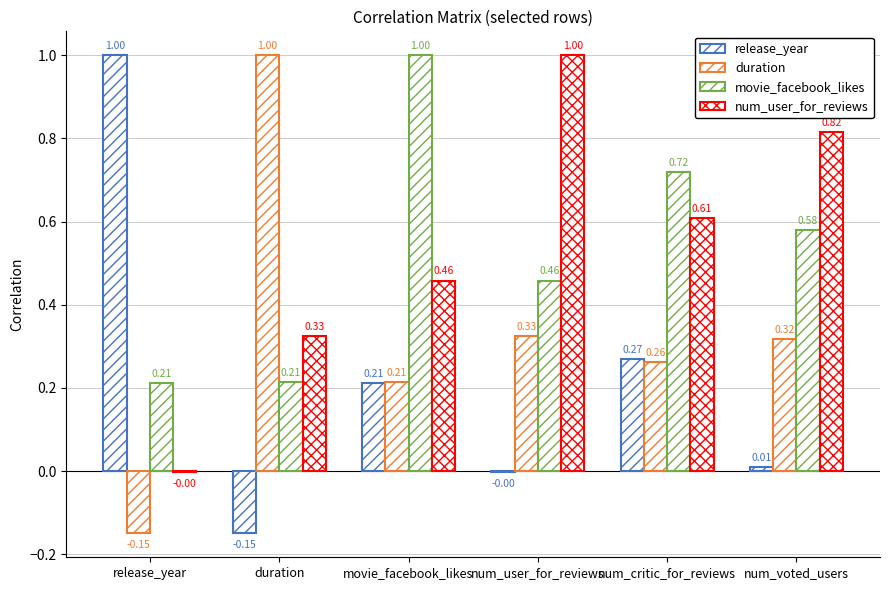

What is the label of the 2nd bar from the right?

num_critic_for_reviews